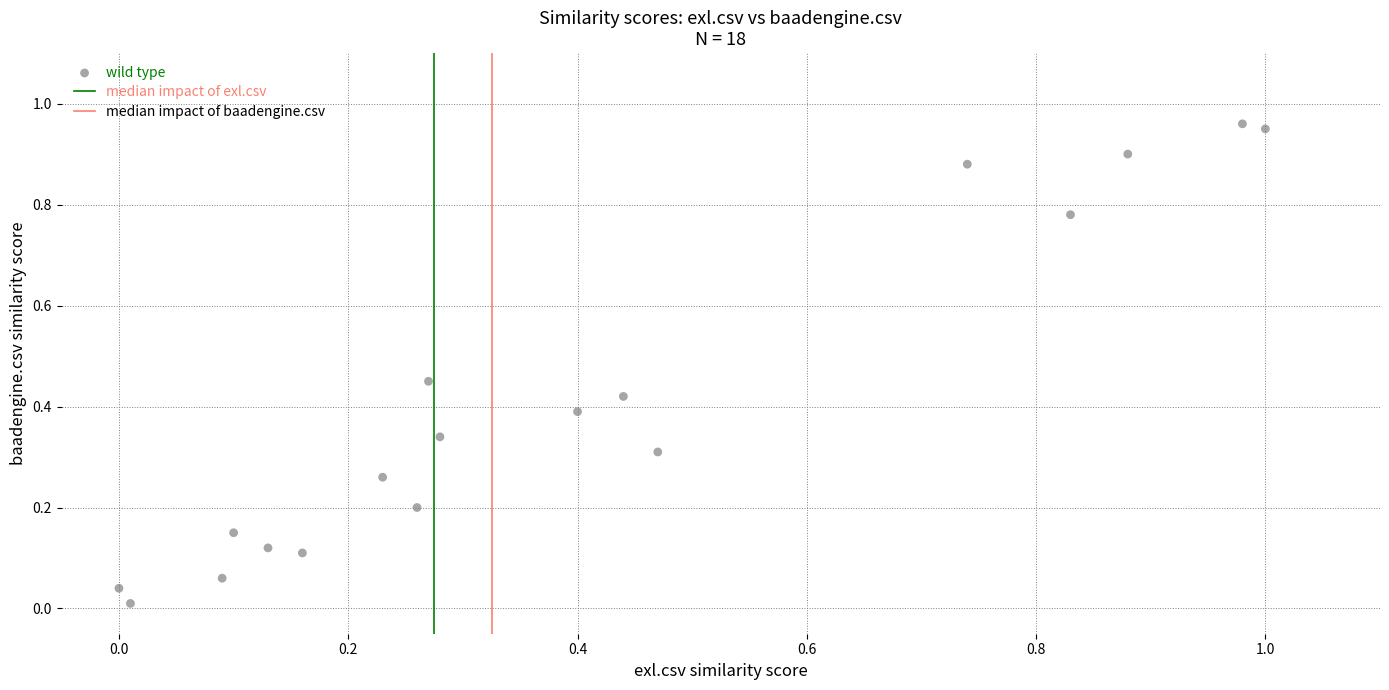

How many points are shown in the scatter plot?

18